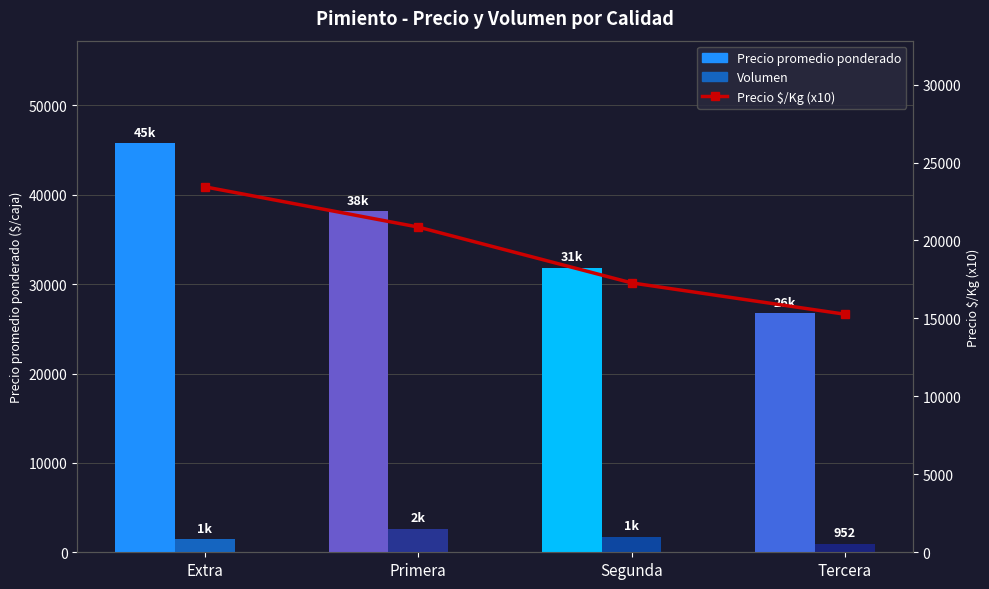

What is the spread (max minus min) of values at Segunda?

30103